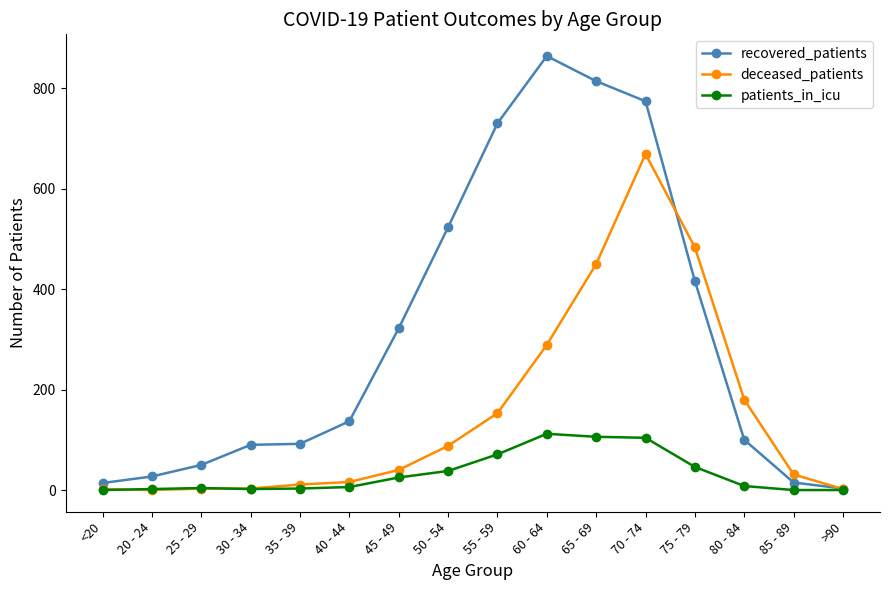

Which category has the highest value in the deceased_patients series?

70 - 74